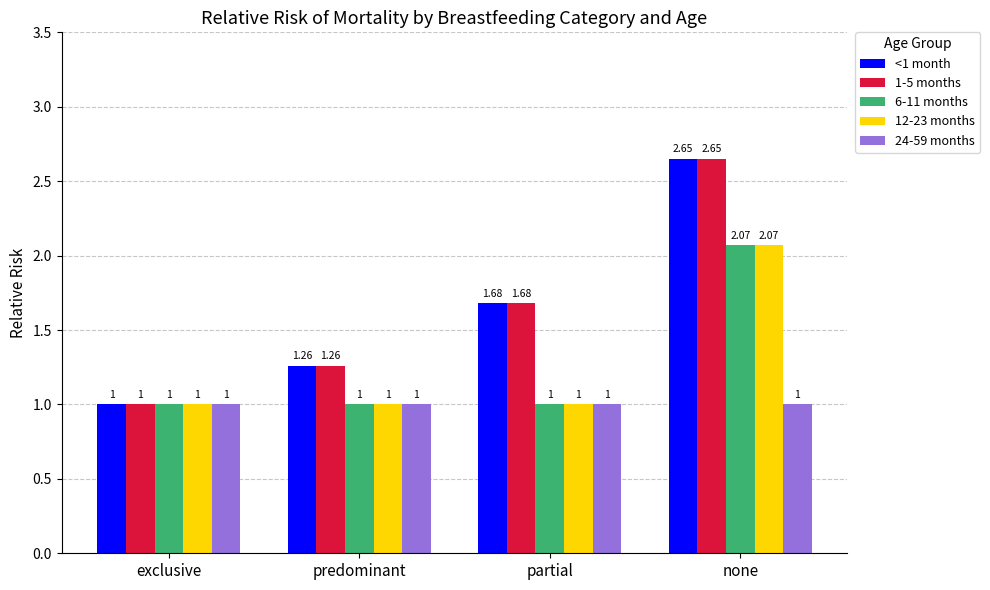

What is the sum of all 12-23 months values?

5.1